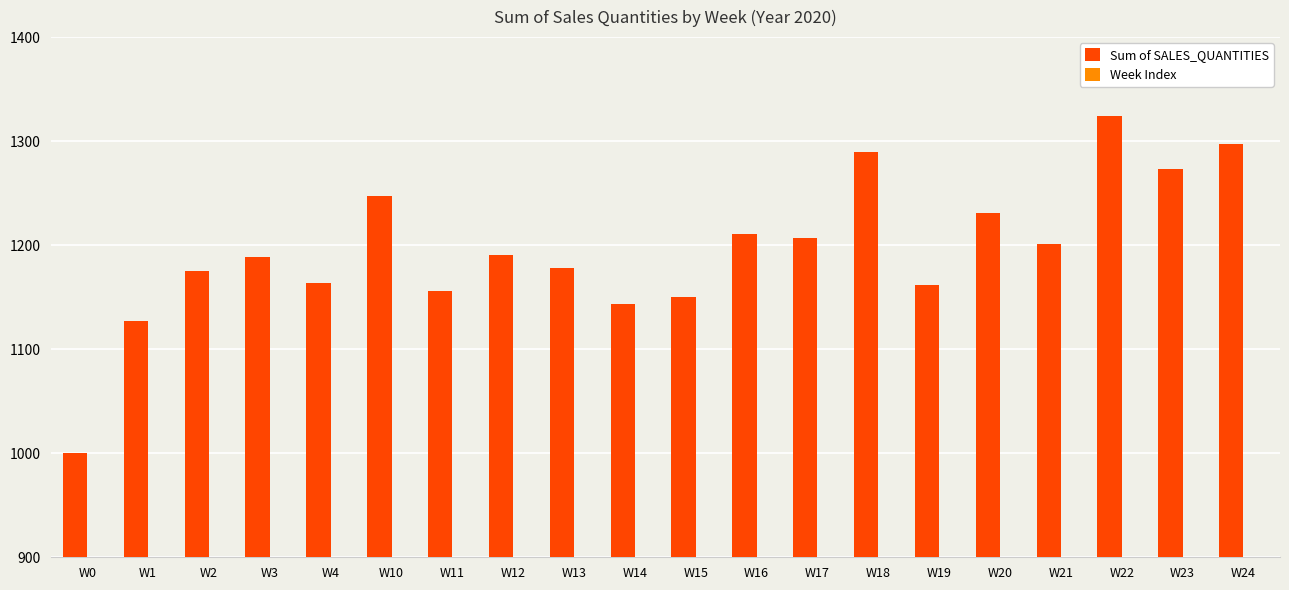

At which label does Sum of SALES_QUANTITIES reach its minimum?

W0